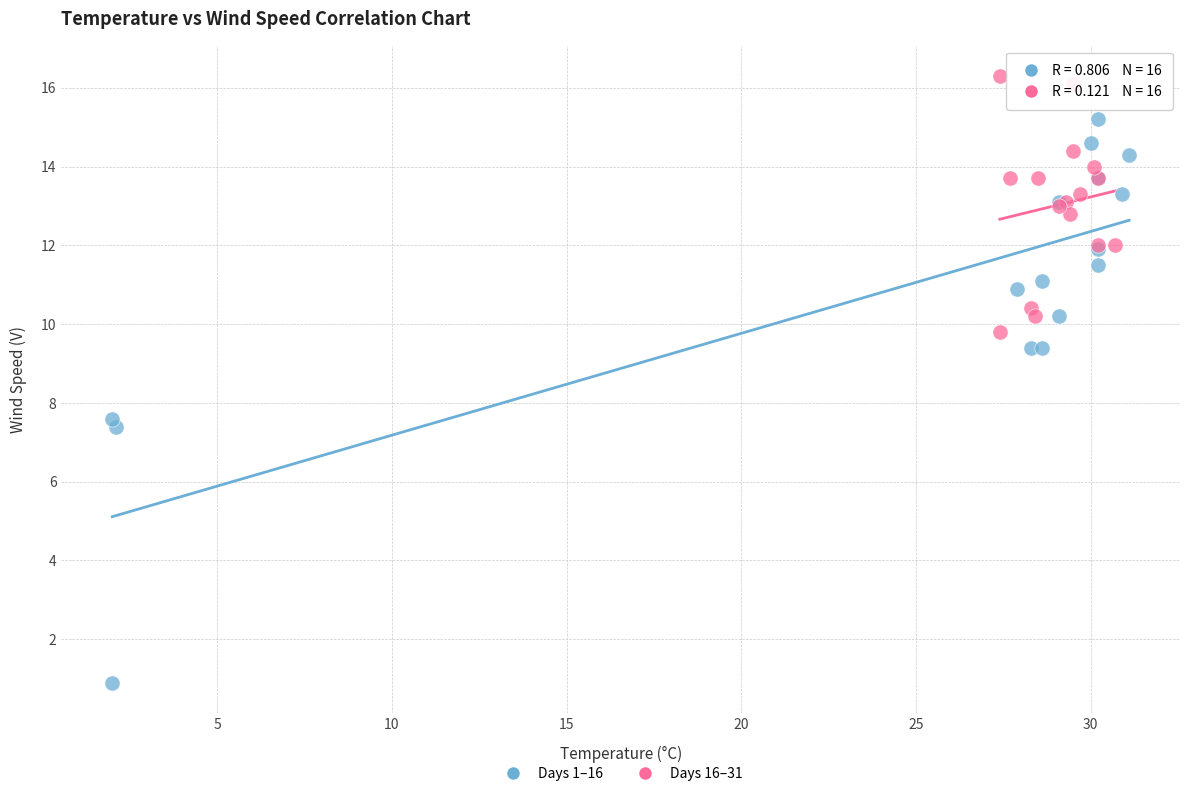

Which series contains the highest Y value?

Days 16–31